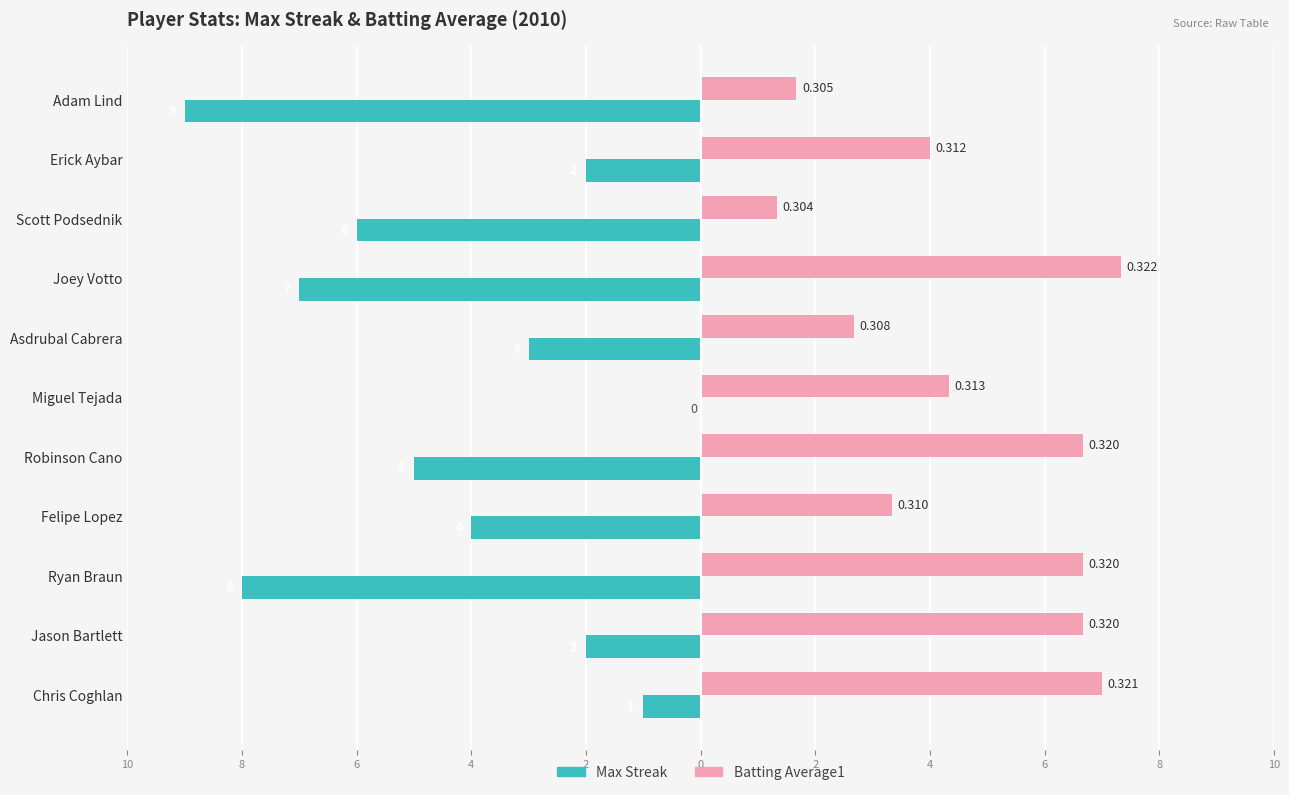

What are all the series names shown in the legend?

Max Streak, Batting Average1